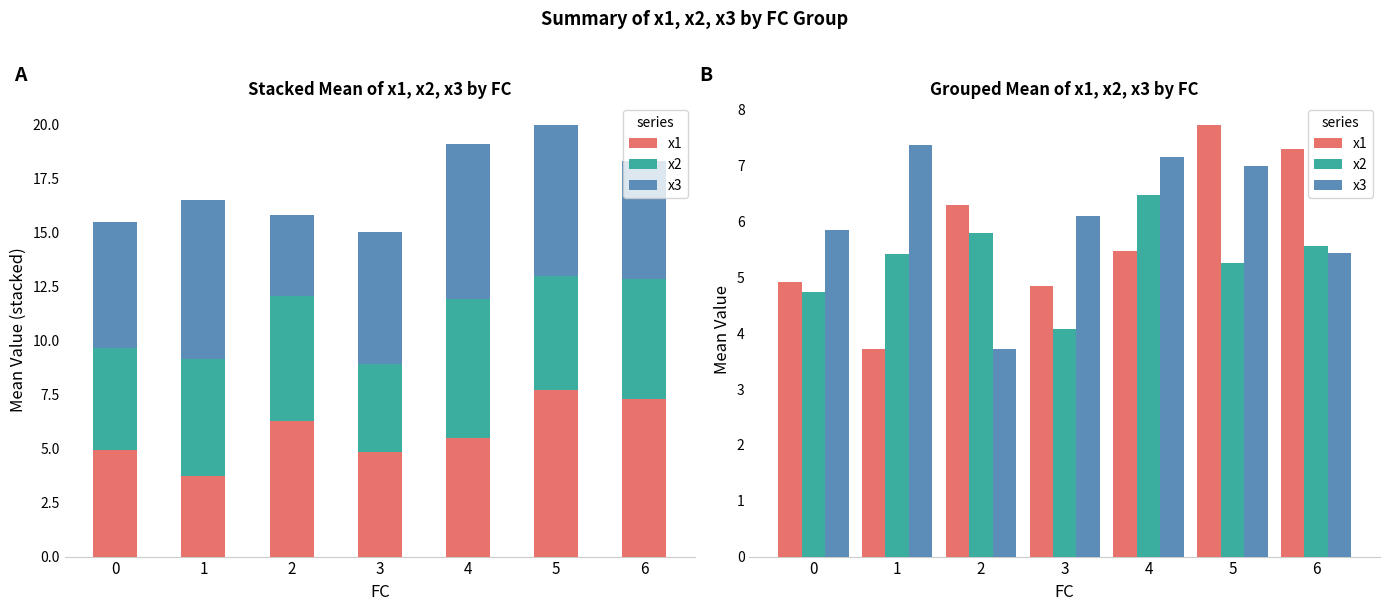

Reading left to right, what are all the values shown in this chart?

x1: 0=4.9	1=3.7	2=6.3	3=4.9	4=5.5	5=7.7	6=7.3
x2: 0=4.7	1=5.4	2=5.8	3=4.1	4=6.5	5=5.3	6=5.6
x3: 0=5.8	1=7.4	2=3.7	3=6.1	4=7.2	5=7.0	6=5.4